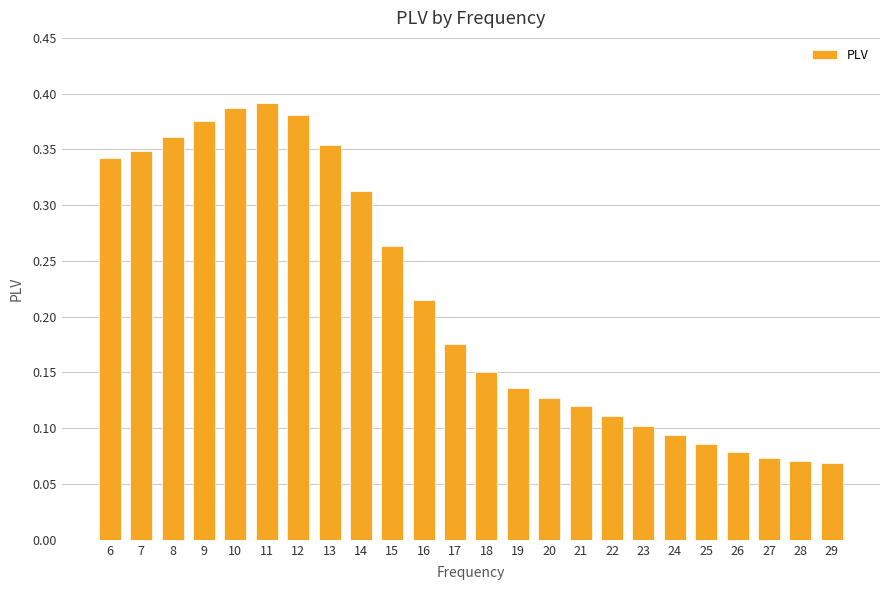

Which has a higher value, 24 or 16?

16